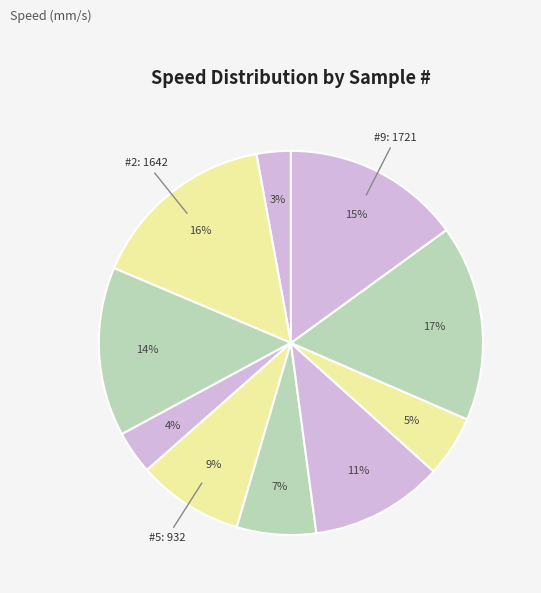

How many slices are in this pie chart?

10